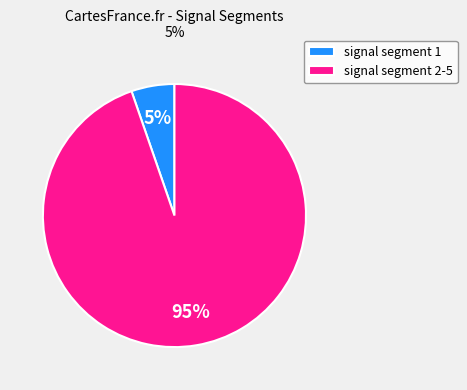

How many slices are in this pie chart?

2